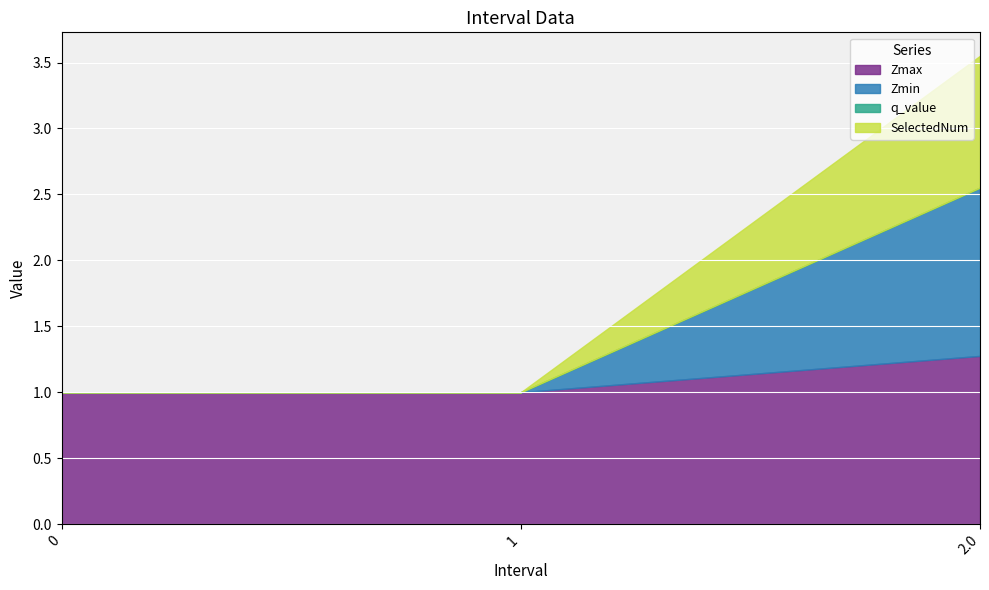

What is the difference between the maximum and minimum values in the SelectedNum series?

1.0